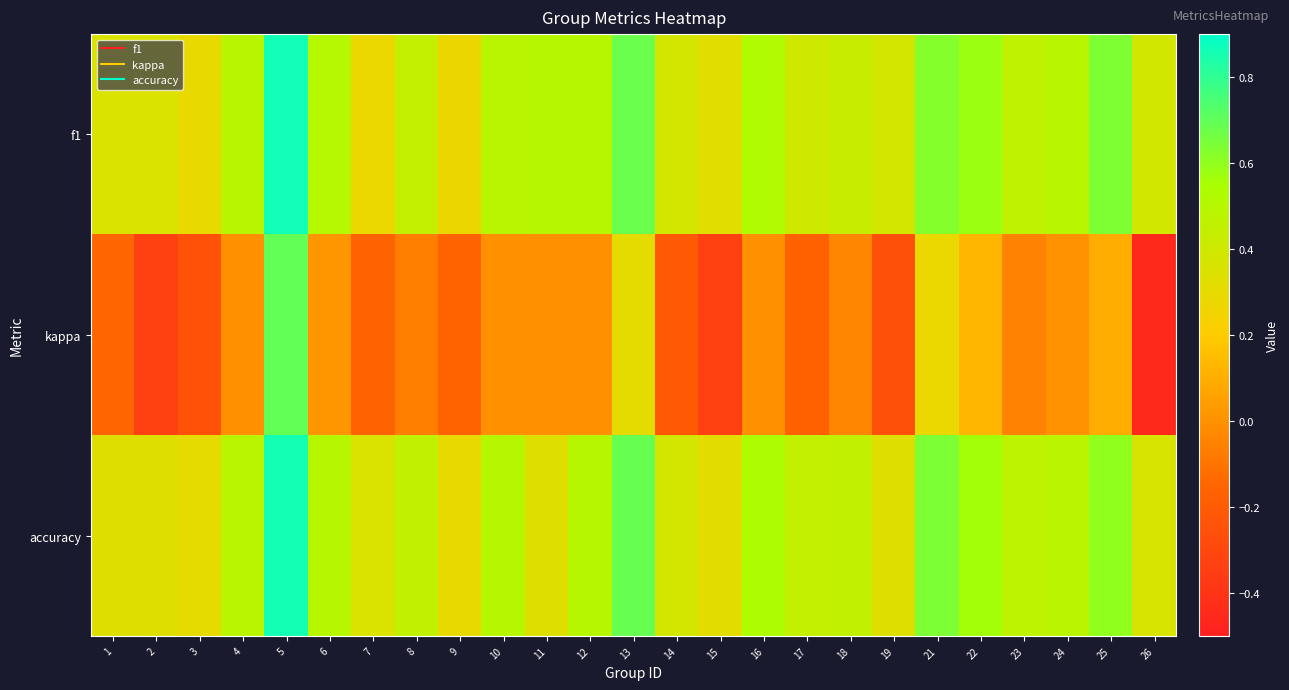

Reading left to right, transcribe all the data shown in this chart.

f1: 1=0.4	2=0.4	3=0.3	4=0.5	5=0.9	6=0.5	7=0.3	8=0.4	9=0.3	10=0.5	11=0.5	12=0.5	13=0.7	14=0.4	15=0.3	16=0.5	17=0.4	18=0.4	19=0.4	21=0.6	22=0.6	23=0.5	24=0.5	25=0.6	26=0.4
kappa: 1=-0.2	2=-0.3	3=-0.2	4=-0.0	5=0.7	6=0.0	7=-0.2	8=-0.1	9=-0.2	10=0.0	11=0.0	12=0.0	13=0.3	14=-0.2	15=-0.3	16=0.0	17=-0.2	18=-0.0	19=-0.3	21=0.3	22=0.1	23=-0.1	24=0.0	25=0.1	26=-0.5
accuracy: 1=0.3	2=0.3	3=0.3	4=0.5	5=0.9	6=0.5	7=0.4	8=0.5	9=0.3	10=0.5	11=0.3	12=0.5	13=0.7	14=0.4	15=0.3	16=0.5	17=0.5	18=0.5	19=0.3	21=0.6	22=0.6	23=0.5	24=0.5	25=0.6	26=0.4